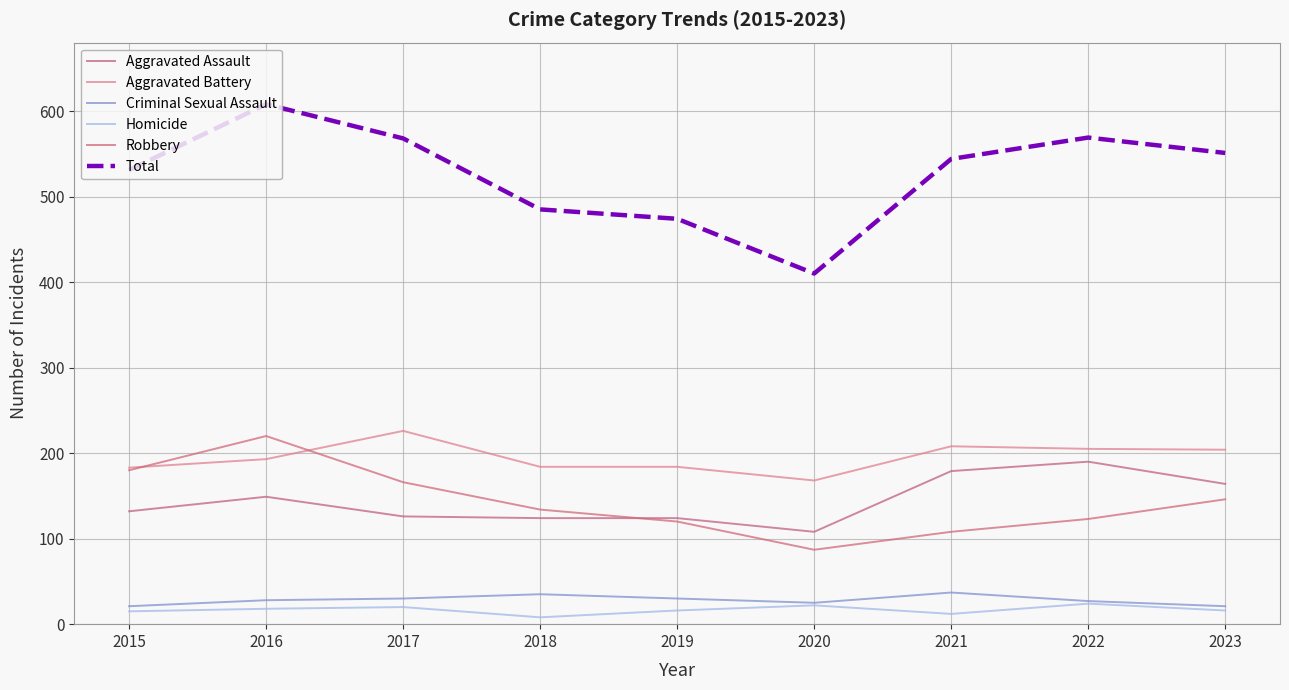

Which label corresponds to the smallest value in the chart?

2018